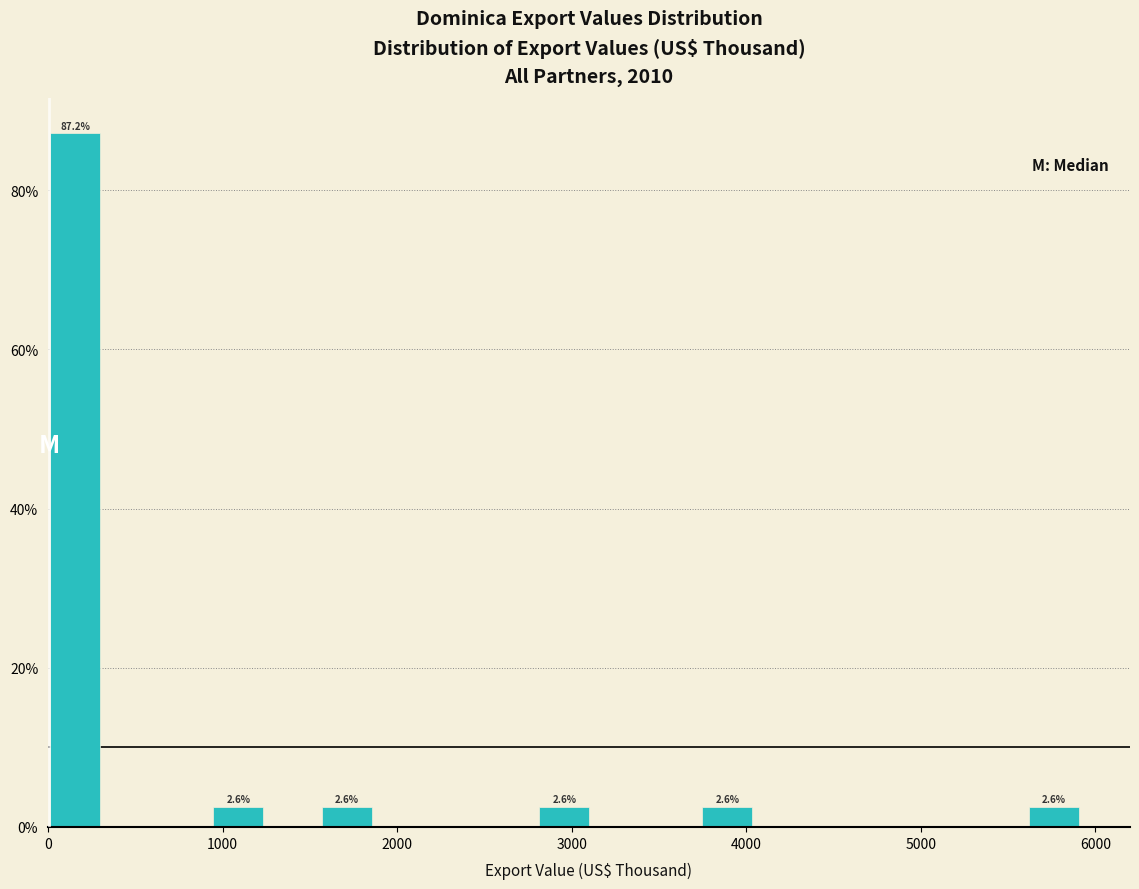

Read against the x-axis, roughly where is the centre of the tallest bar?

200